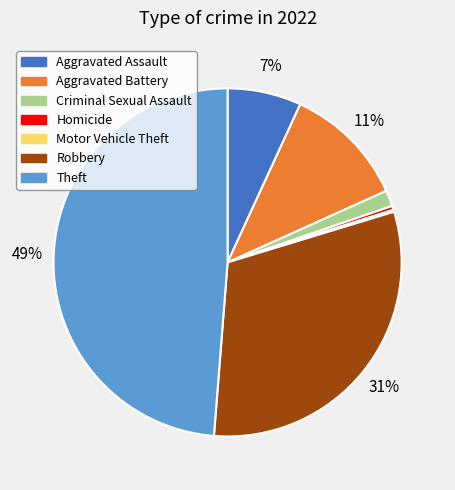

To the nearest percent, what percentage of the pie is Aggravated Assault?

7%